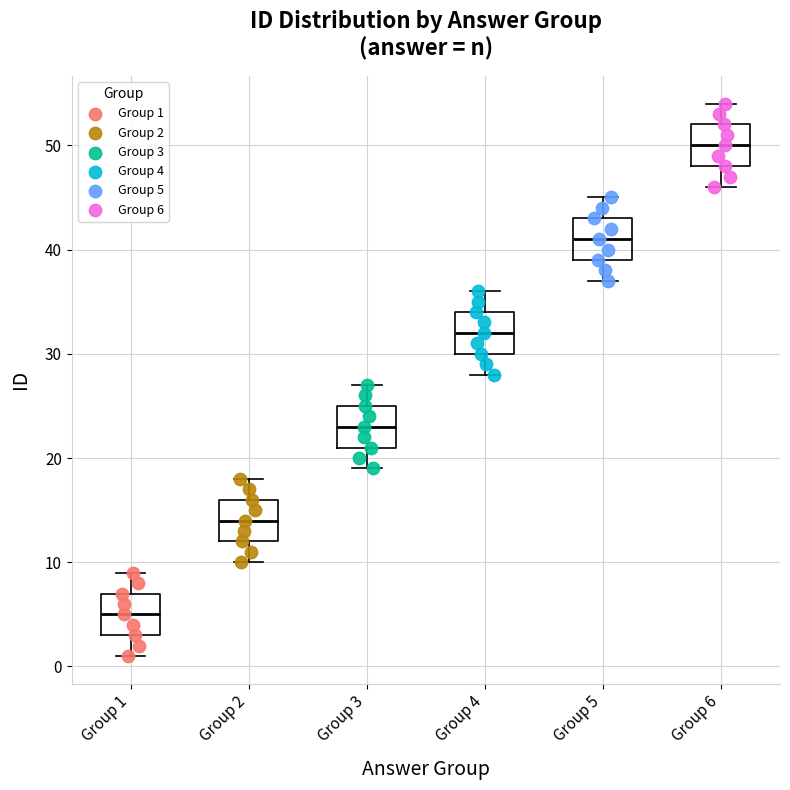

Which box's median line is the lowest?

Group 1